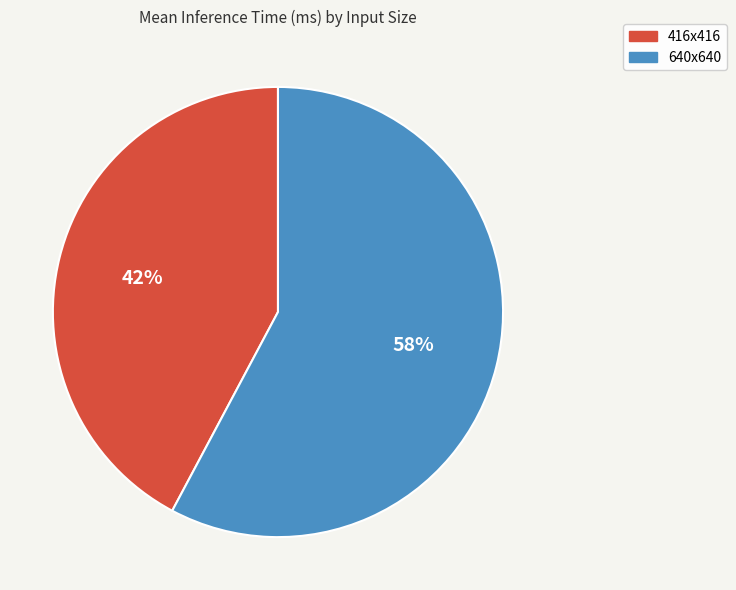

Is 640x640 the majority of the pie?

Yes